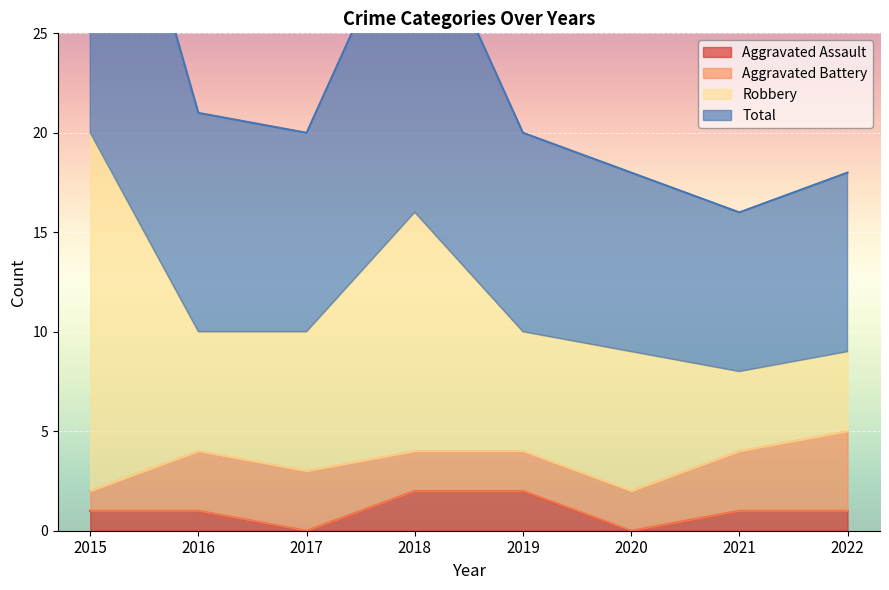

Is it true that Aggravated Assault equals 0 at 2020?

True